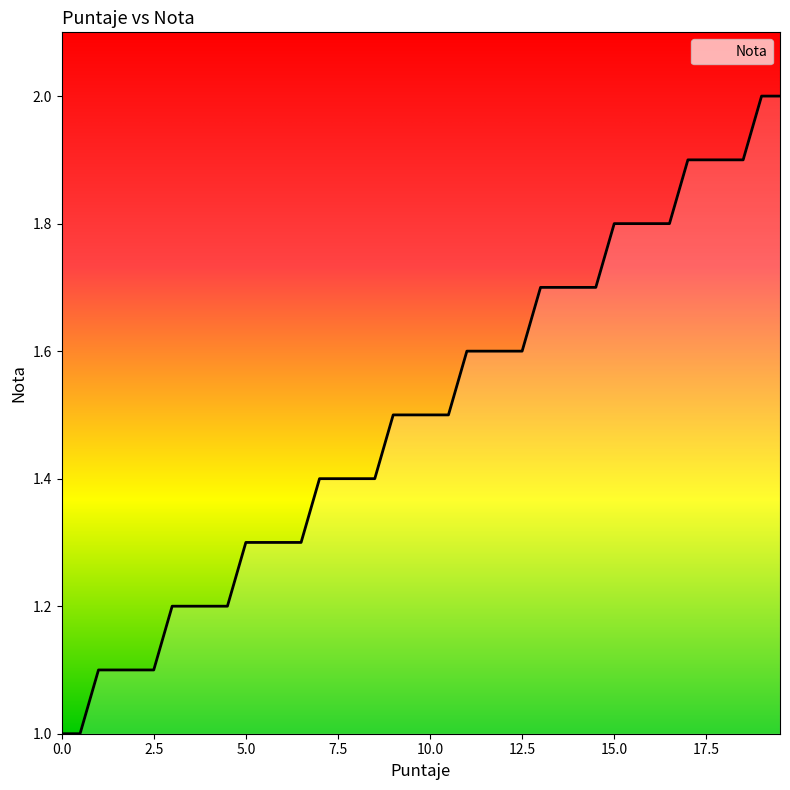

What is the greatest value displayed?

2.0